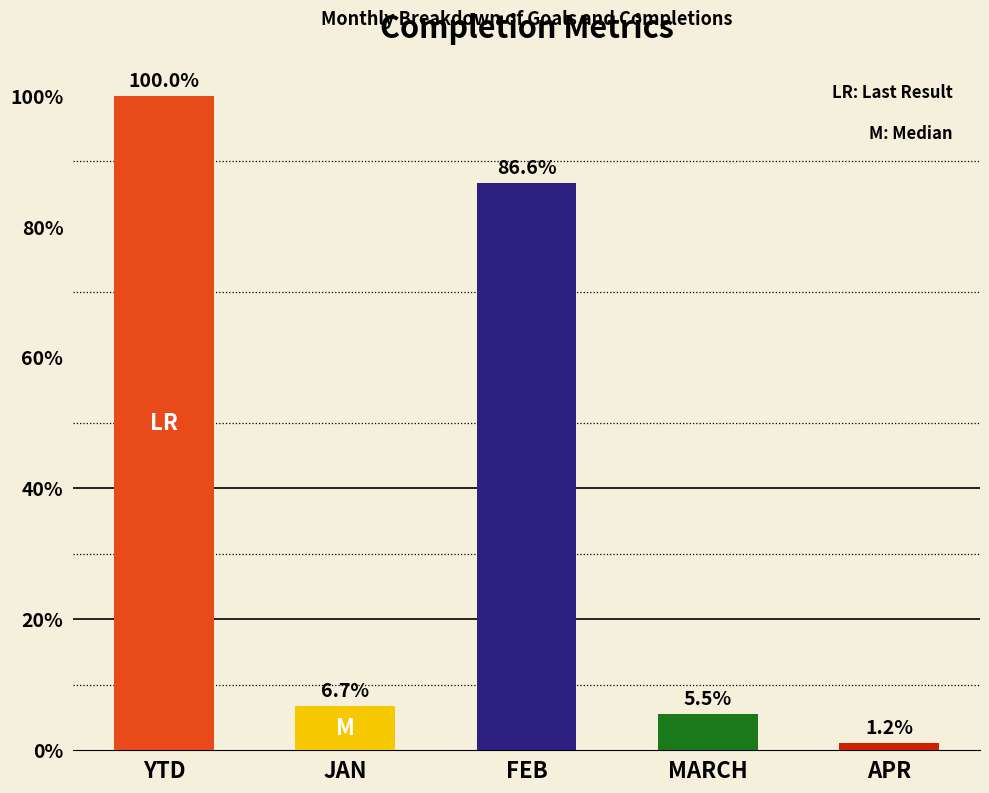

List the labels in order of value, largest first.

YTD, FEB, JAN, MARCH, APR